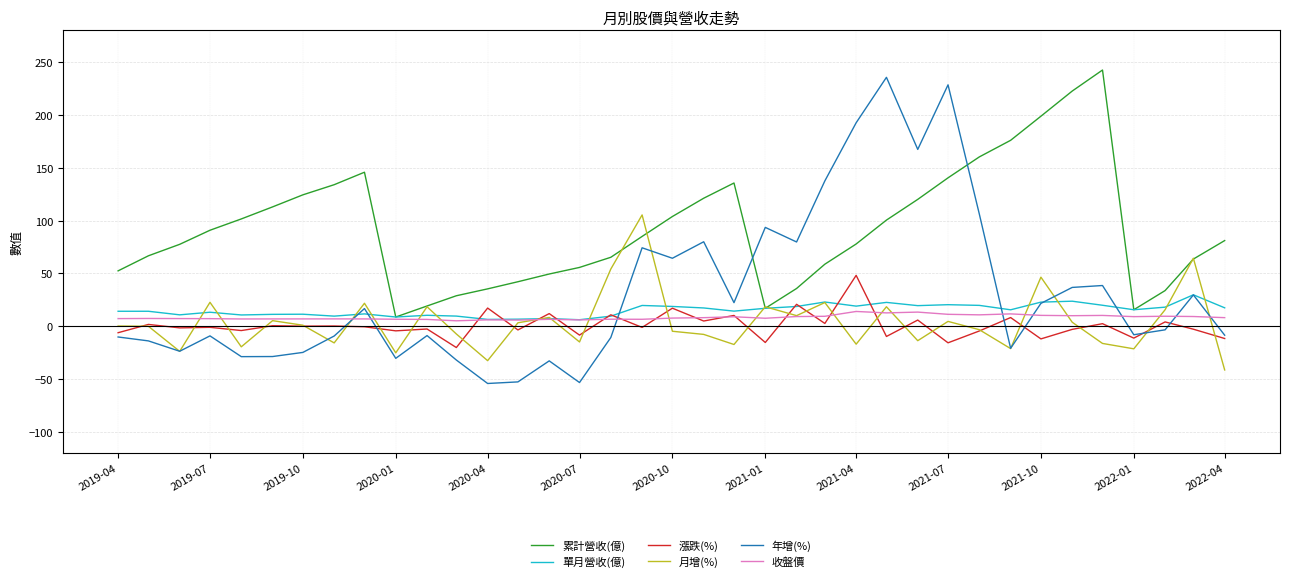

Is this an area chart (filled region under the line)?

No